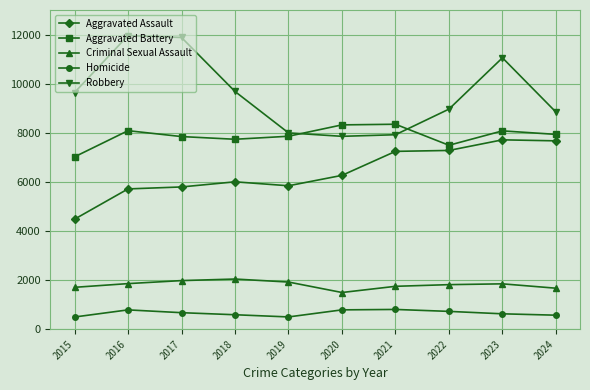

Is it true that Criminal Sexual Assault equals 1856 at 2016?

True